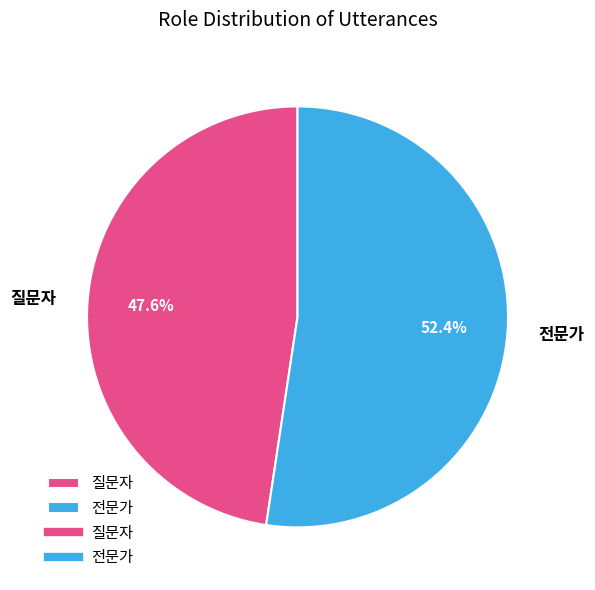

To the nearest percent, what is the combined percentage of 질문자 and 전문가?

100%